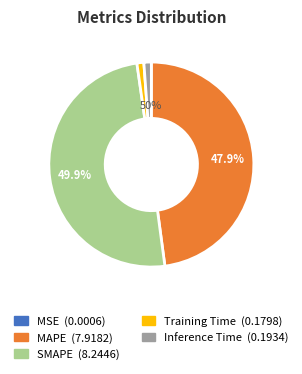

Count the number of slices in the pie.

5